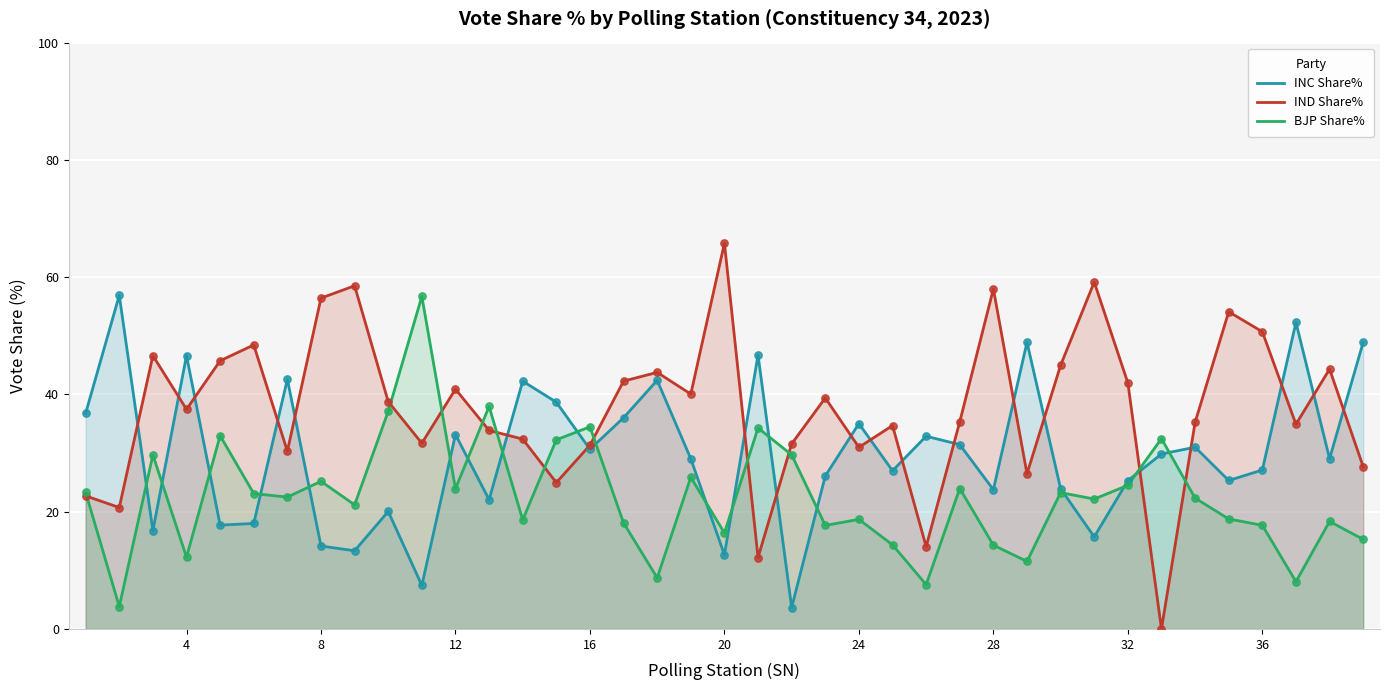

What is the total value across all series at 32?

91.8